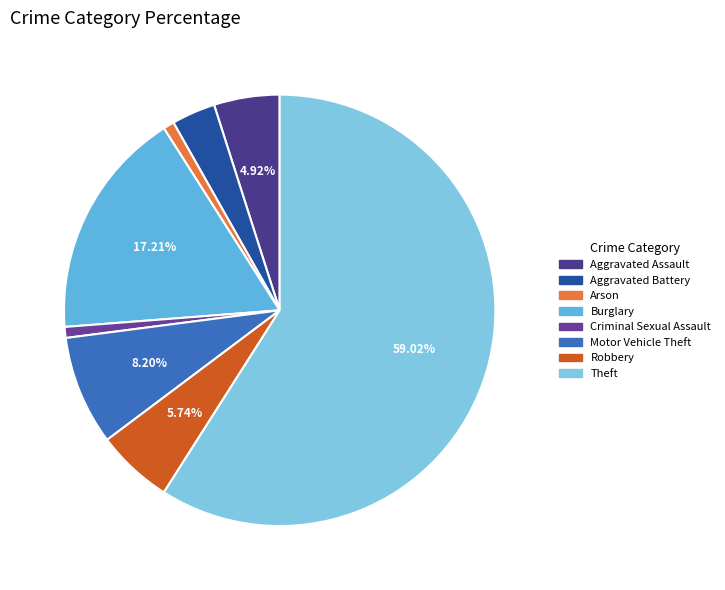

To the nearest percent, what percentage of the pie is Robbery?

6%